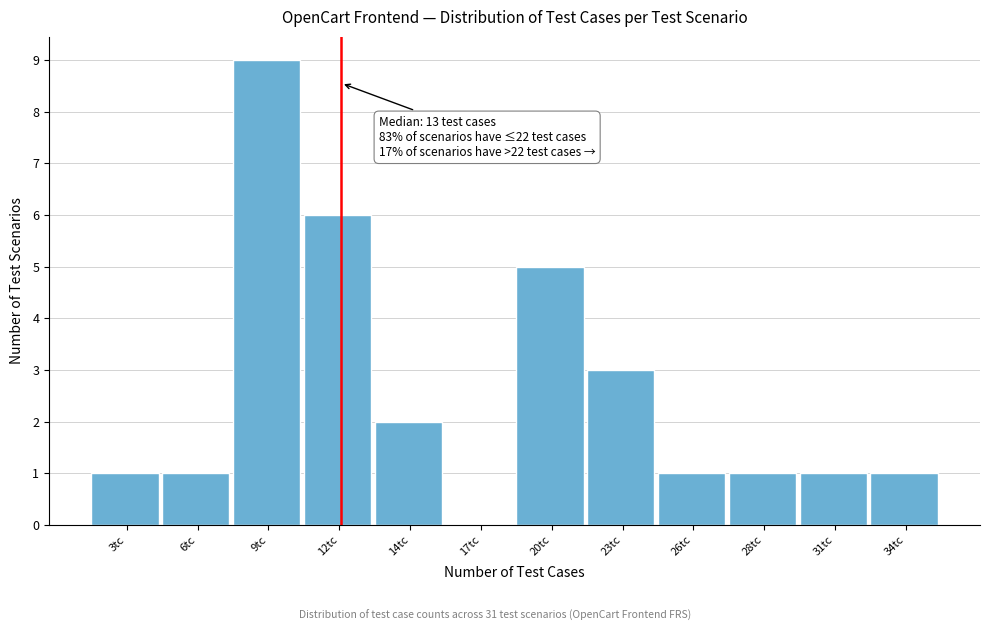

Reading left to right, list all the values displayed in this chart.

3tc=1	6tc=1	9tc=9	12tc=6	14tc=2	17tc=0	20tc=5	23tc=3	26tc=1	28tc=1	31tc=1	34tc=1